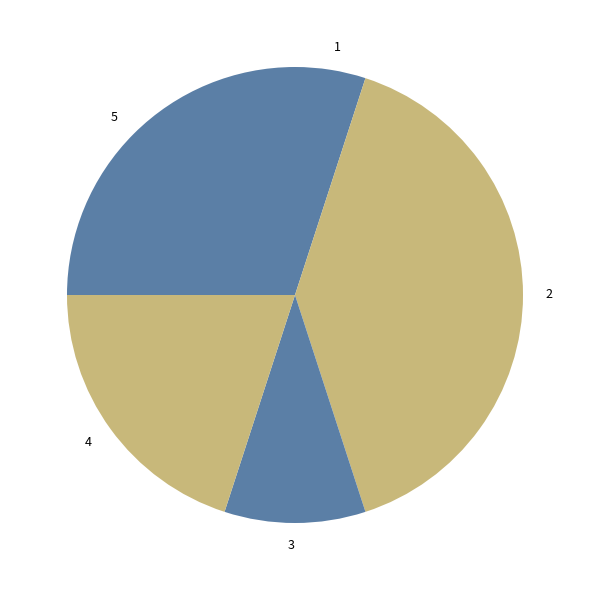

How many segments does this pie chart have?

5